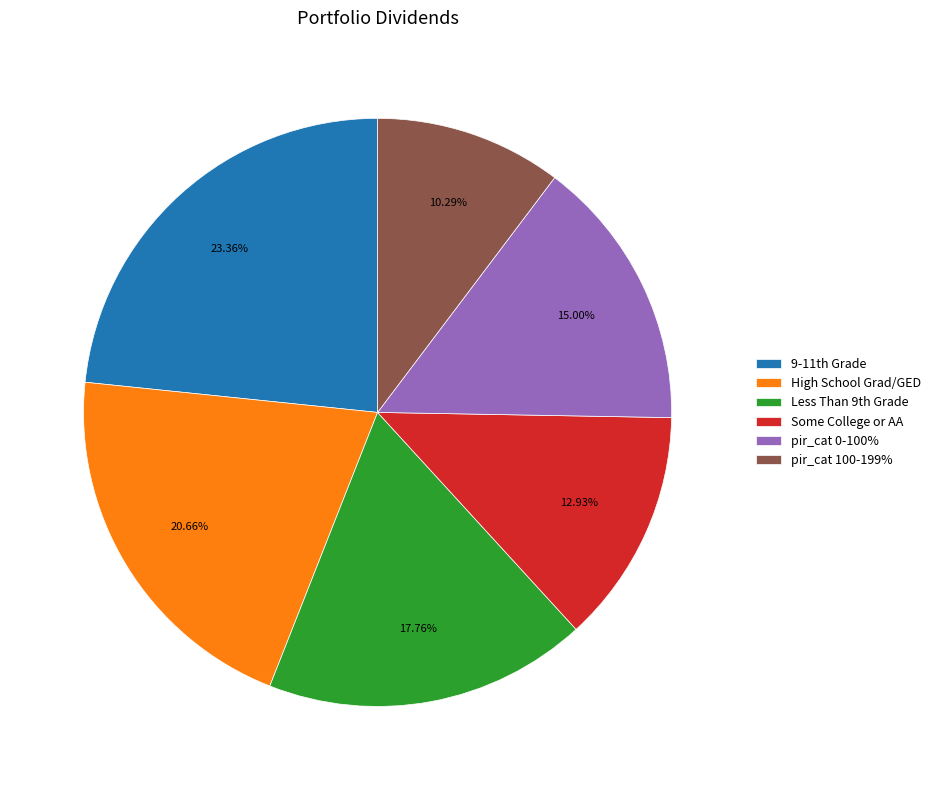

Count the number of slices in the pie.

6